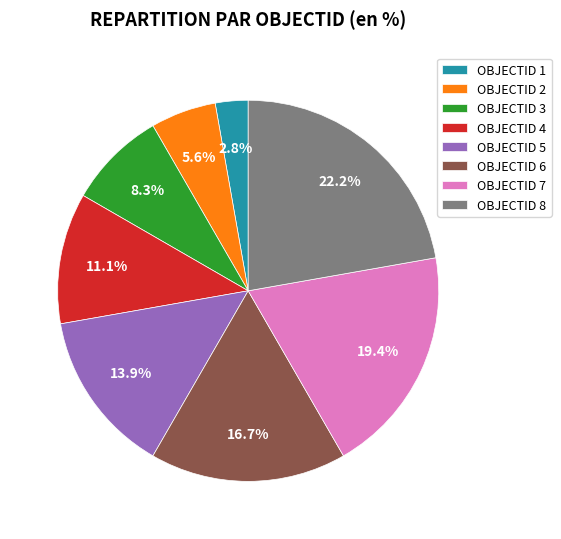

Count the number of slices in the pie.

8